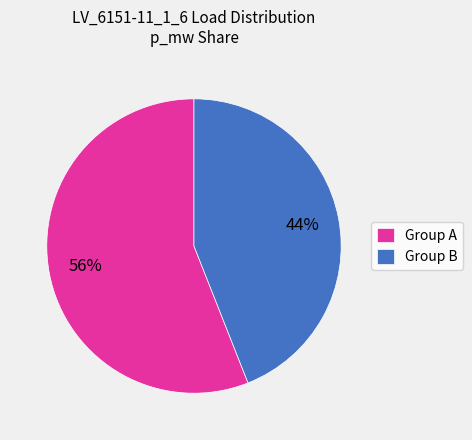

Do Group B and Group A together represent more than half of the pie?

Yes